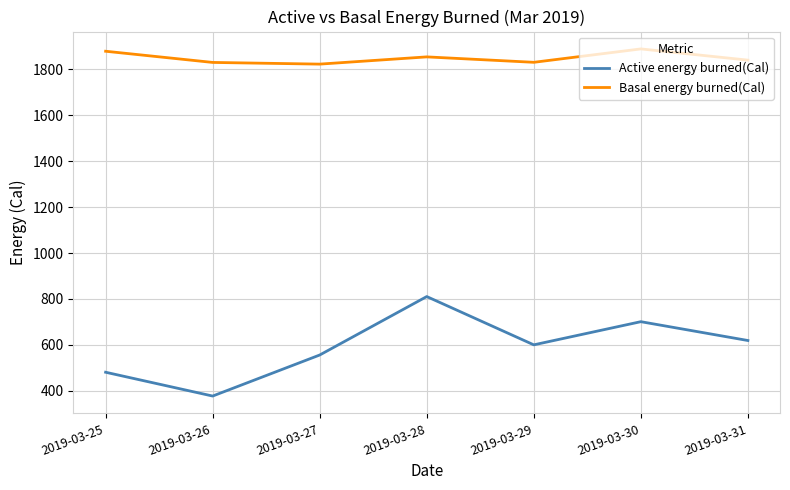

At how many categories does at least one series exceed 1362?

7